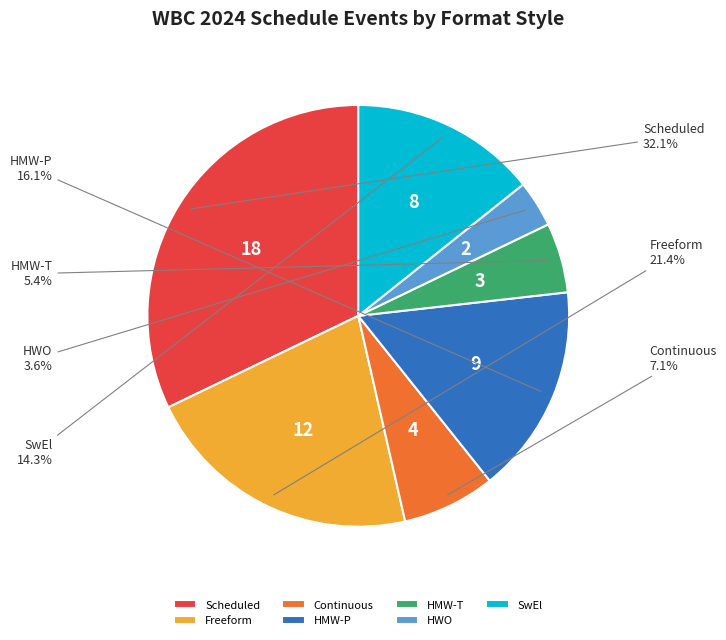

Which category has the smallest portion of the pie?

HWO